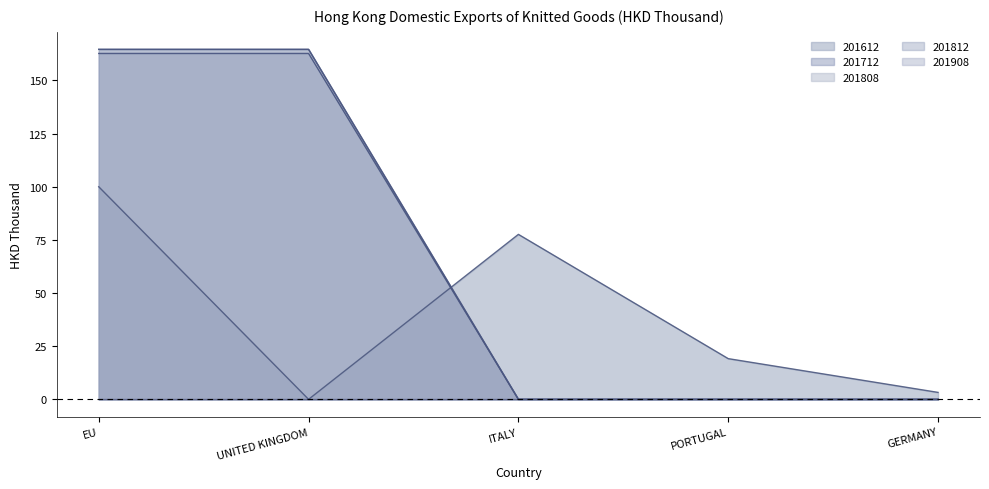

True or false: 201812 and 201808 cross at least once.

False